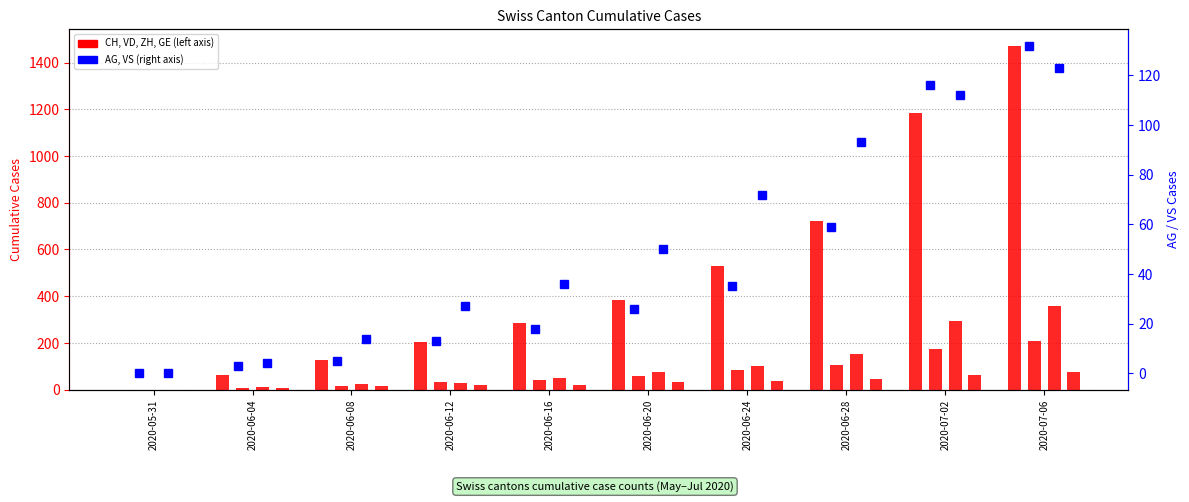

List the labels in order of VD value, largest first.

2020-07-06, 2020-07-02, 2020-06-28, 2020-06-24, 2020-06-20, 2020-06-16, 2020-06-12, 2020-06-08, 2020-06-04, 2020-05-31